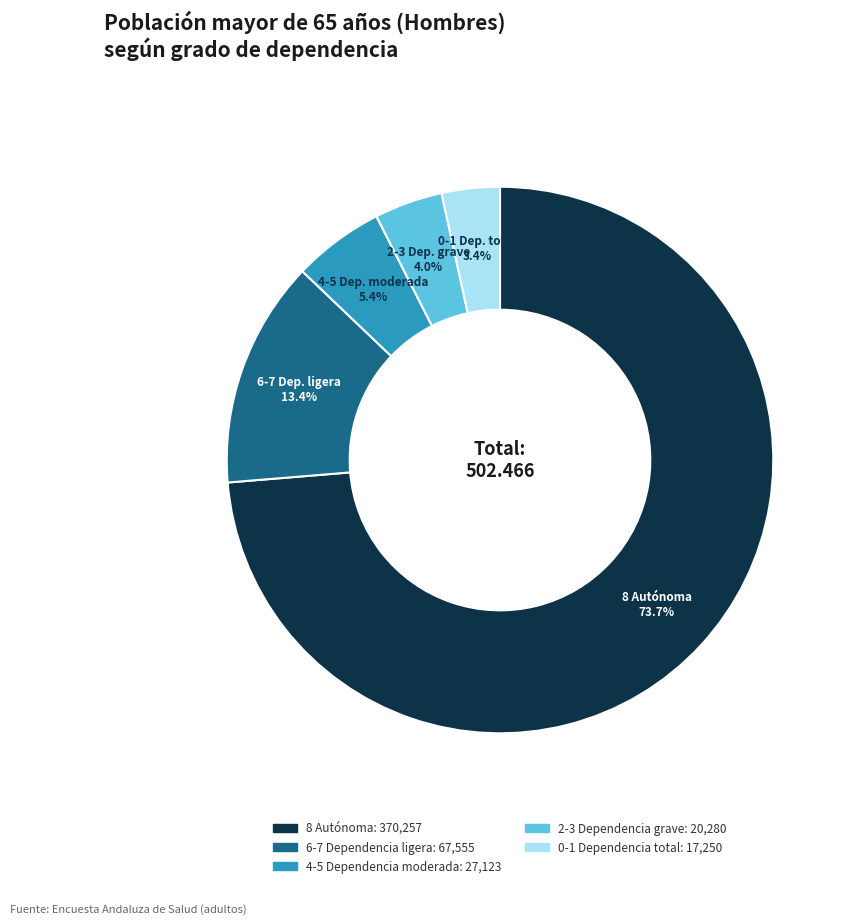

Is there a majority slice in this chart?

Yes